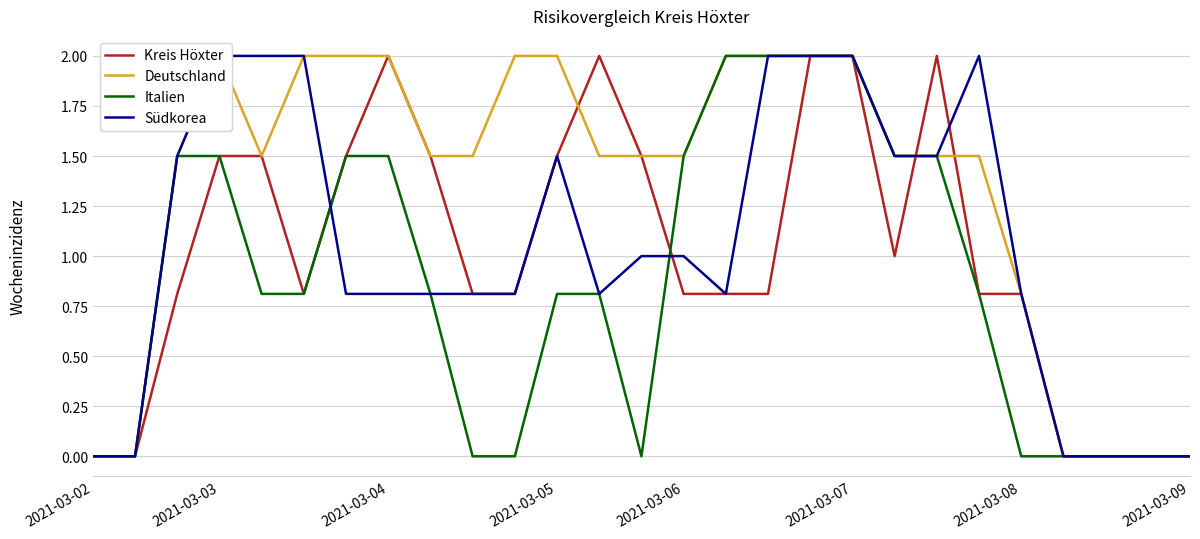

Is it true that Kreis Höxter equals 1.3 at 2021-03-08?

False